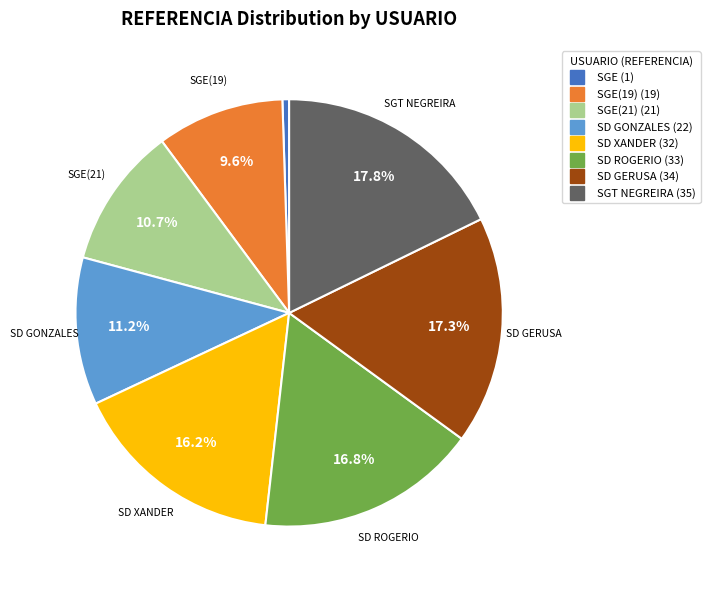

Is there a majority slice in this chart?

No